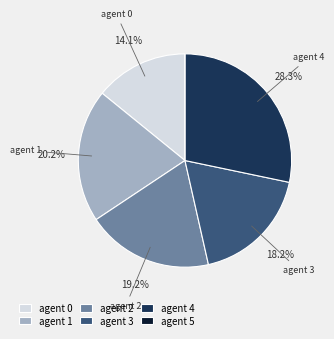

To the nearest percent, what is the average slice percentage?

17%